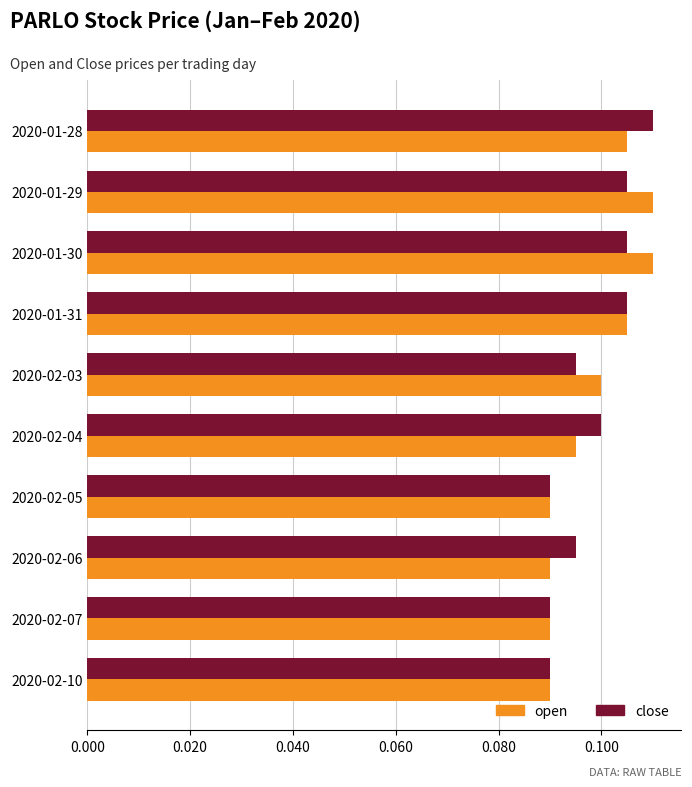

Which series changed the most between 2020-01-28 and 2020-02-10?

close